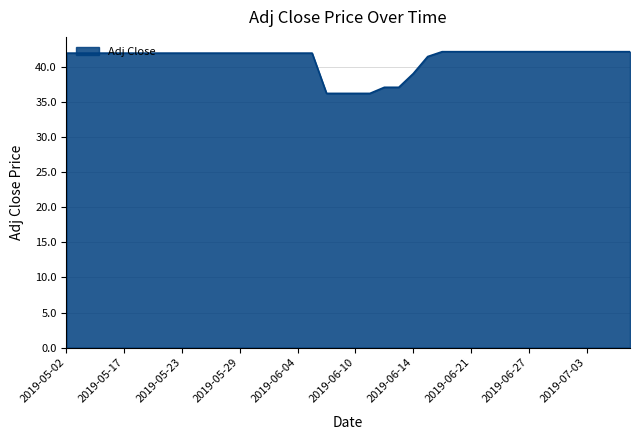

What is the difference between the maximum and minimum values?

5.9